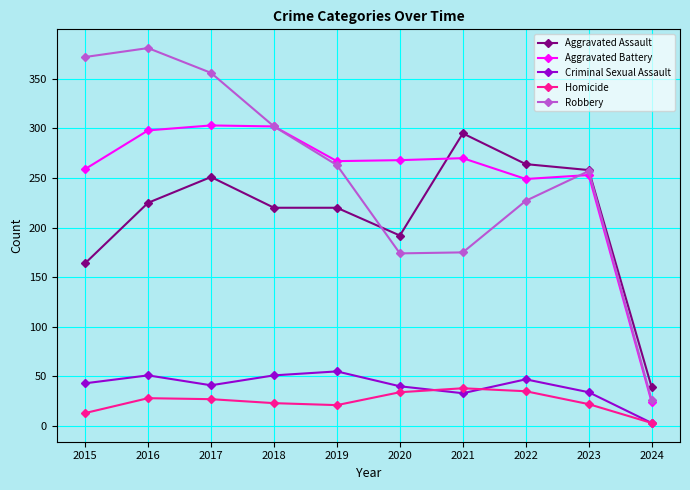

True or false: Criminal Sexual Assault and Aggravated Battery cross at least once.

False